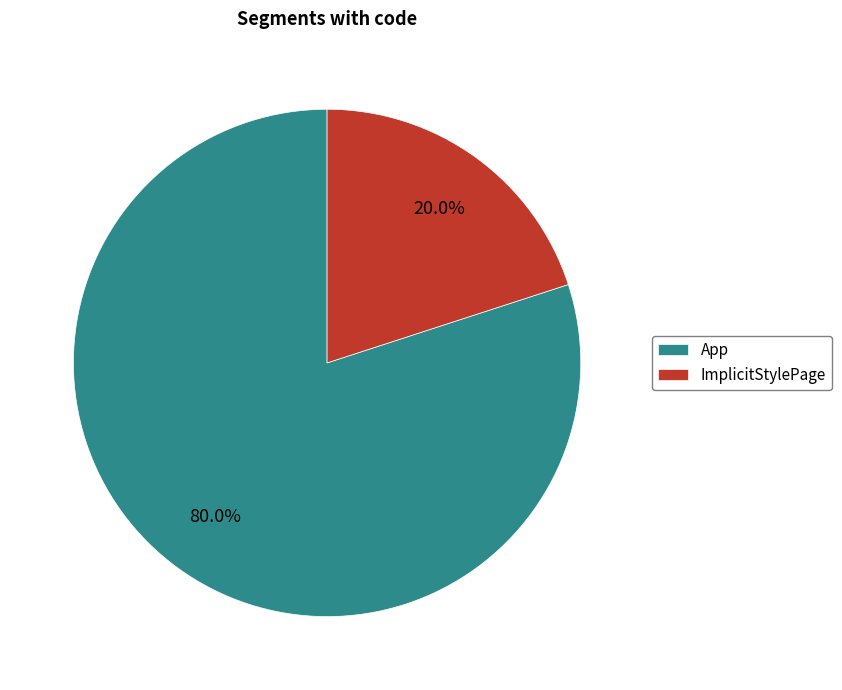

Which slice is the largest?

App